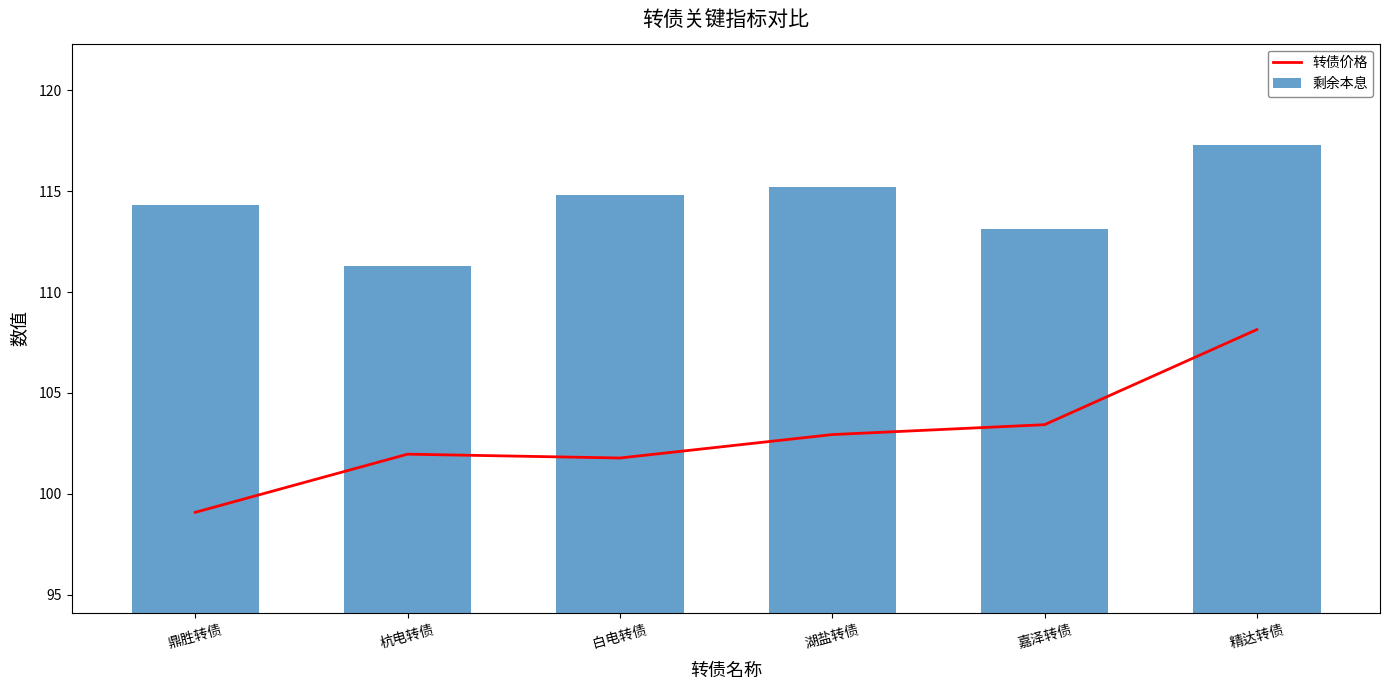

The 剩余本息 series shows 202.5 at 鼎胜转债. True or false?

False